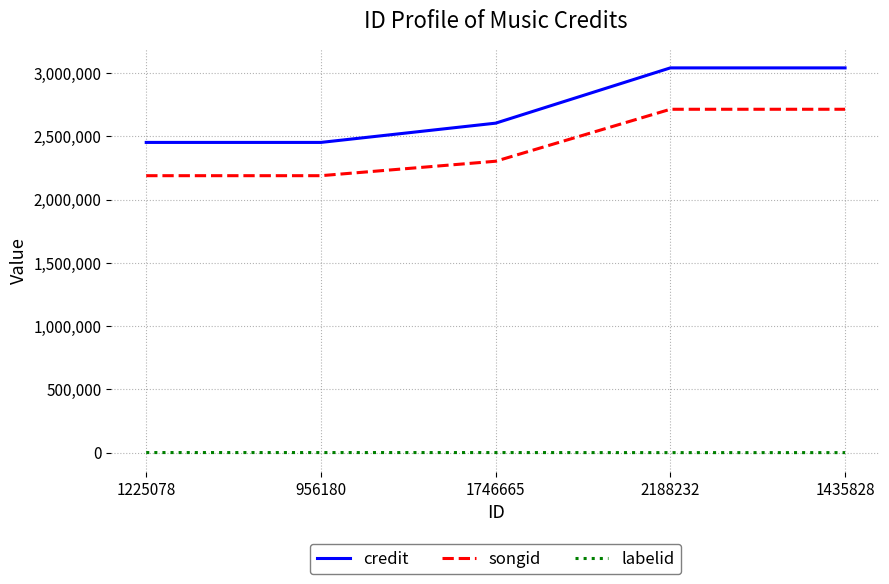

Which series has the largest range (max minus min)?

credit